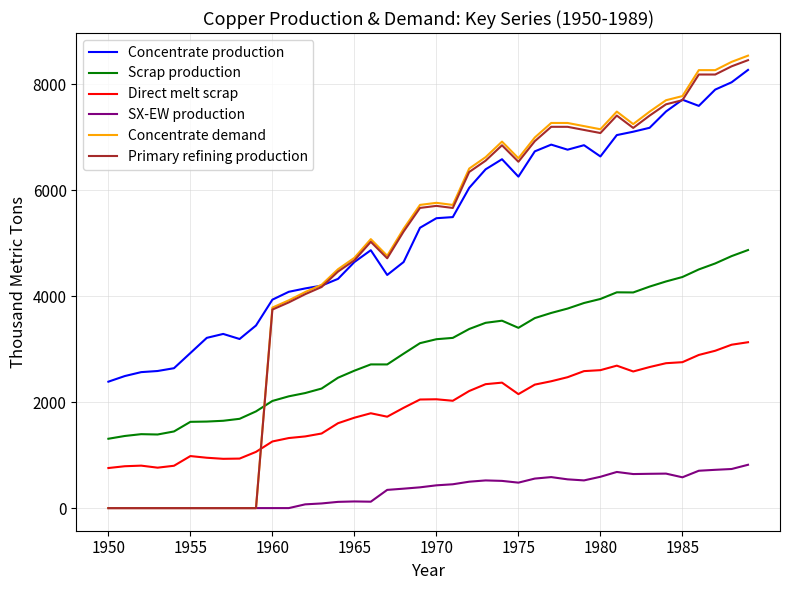

True or false: Concentrate production and Direct melt scrap cross at least once.

False